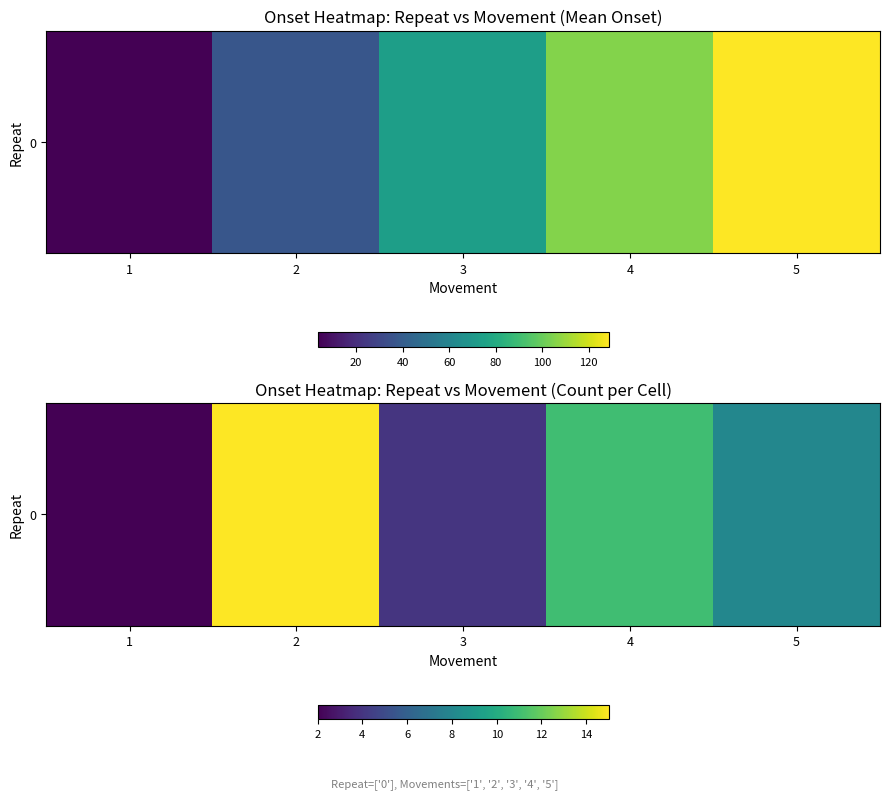

How many values exceed 8?

2